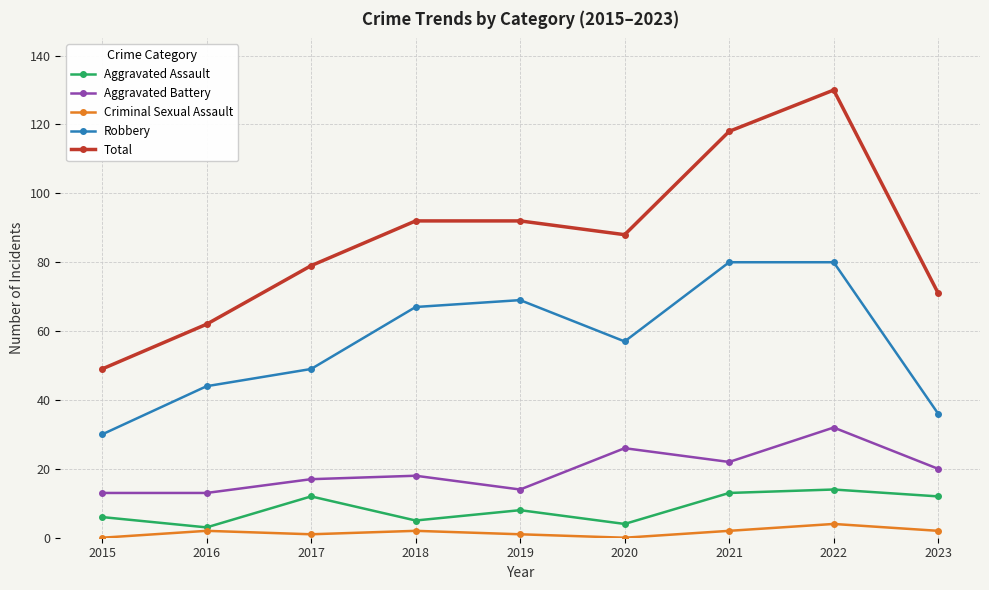

At which label does Robbery reach its minimum?

2015